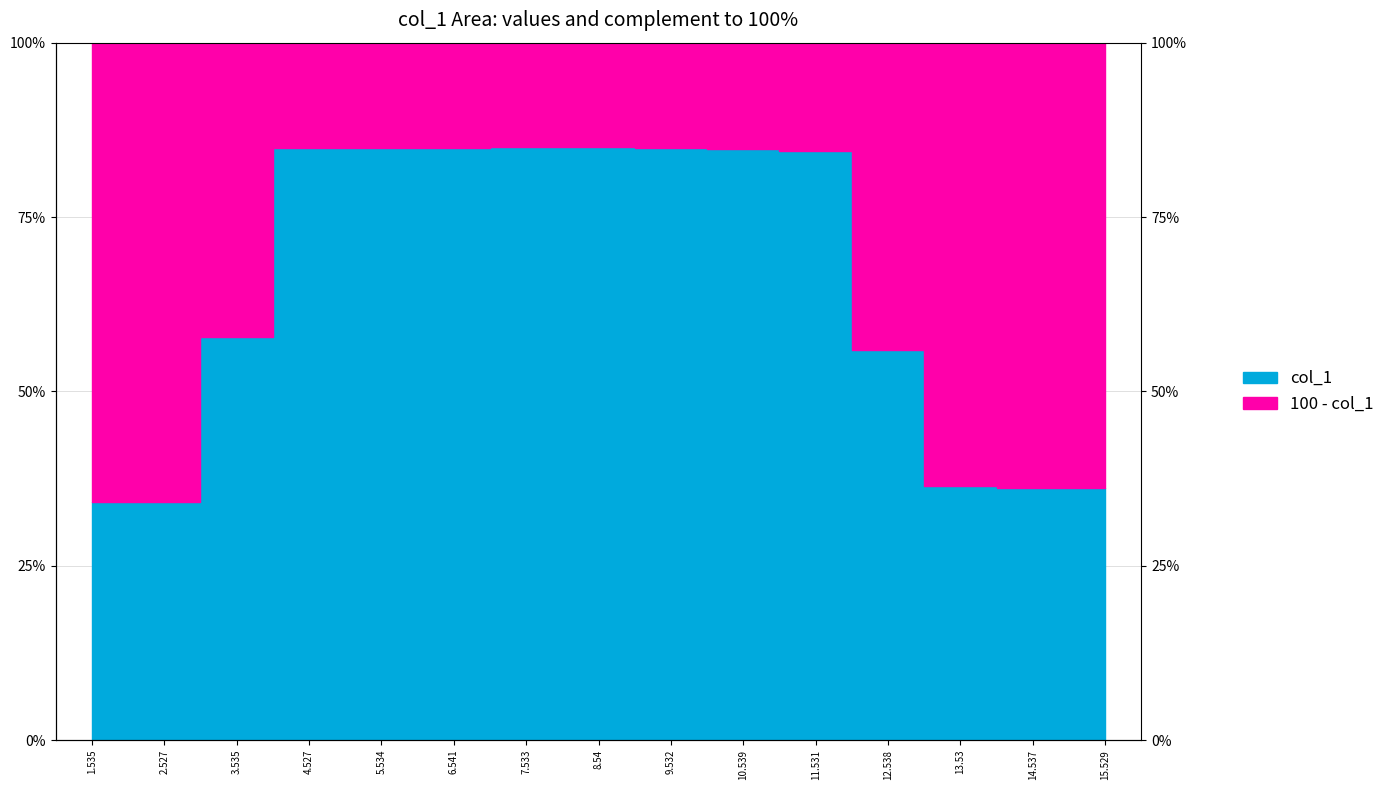

List the labels in order of value, largest first.

7.533, 8.54, 4.527, 5.534, 6.541, 9.532, 10.539, 11.531, 3.535, 12.538, 13.53, 14.537, 15.529, 1.535, 2.527